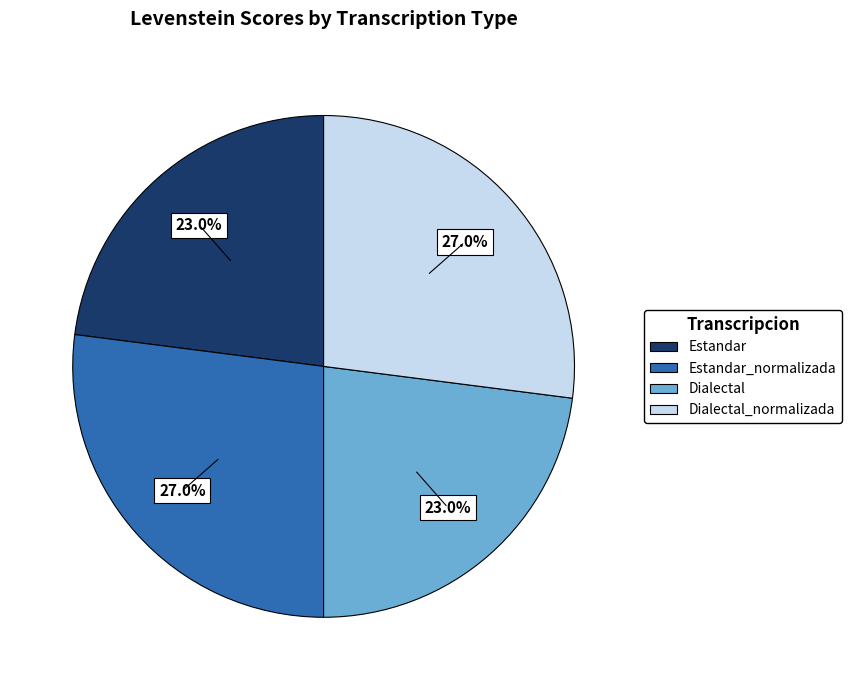

What portion of the pie excludes Estandar?

77.0%